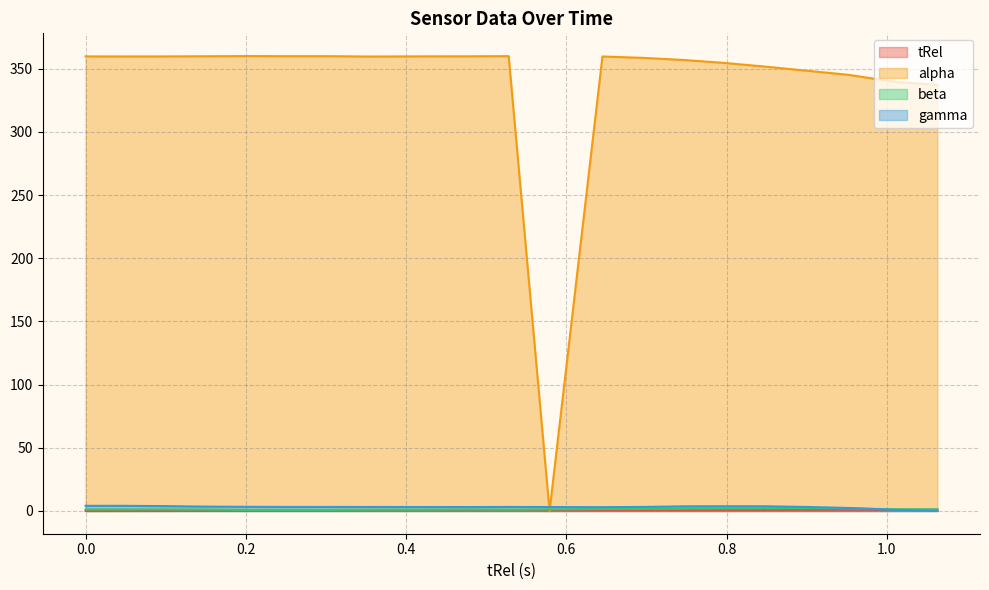

Does the chart have visible grid lines?

Yes